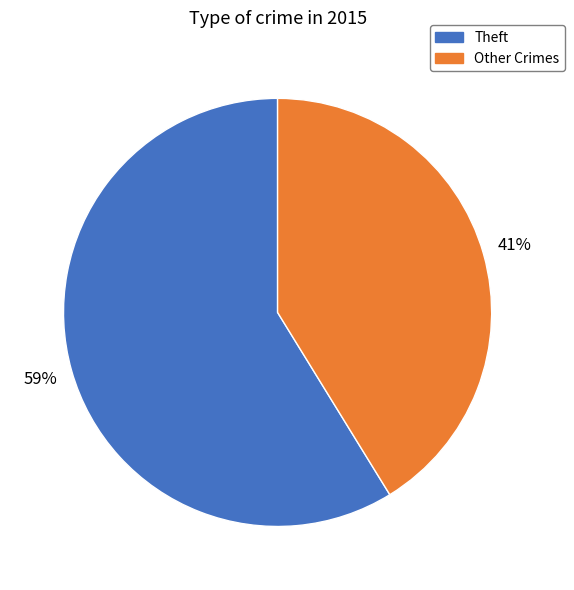

True or false: Theft accounts for 59% of the total.

True